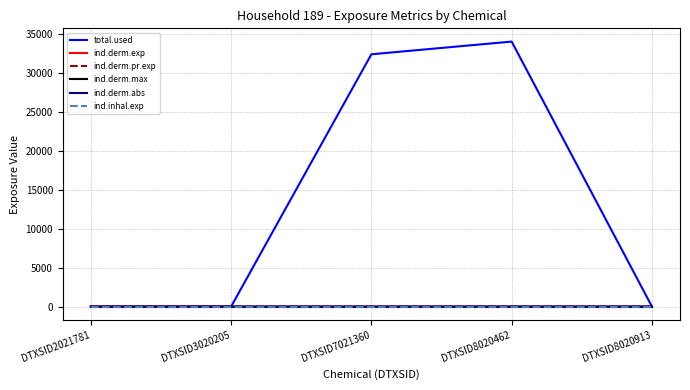

Does the chart display data point markers on the line(s)?

No